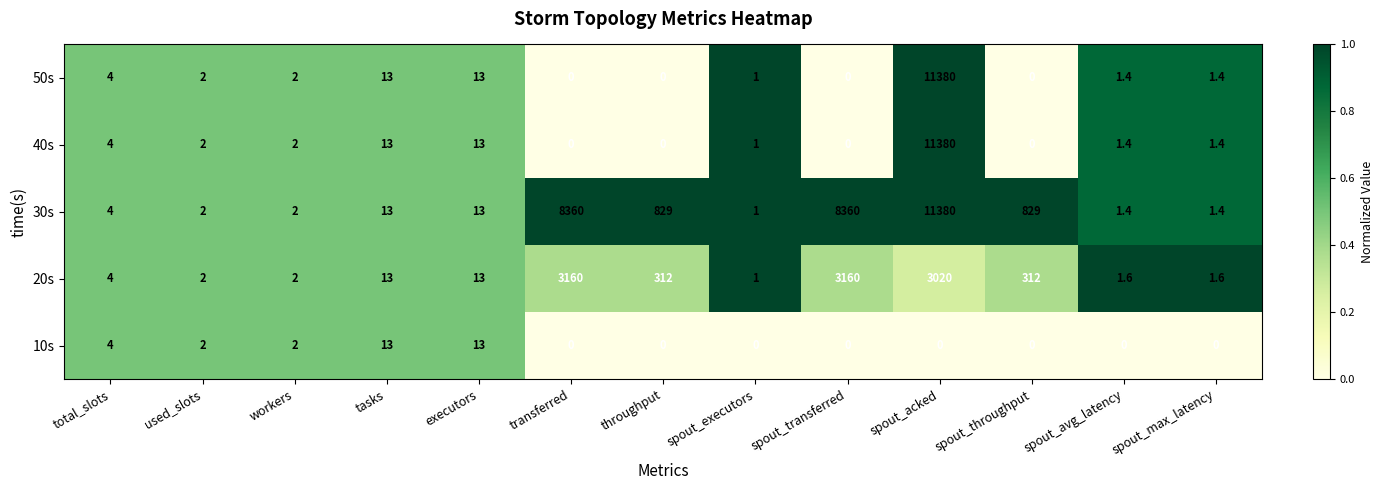

True or false: 40s has a value of 2.8 at workers.

False